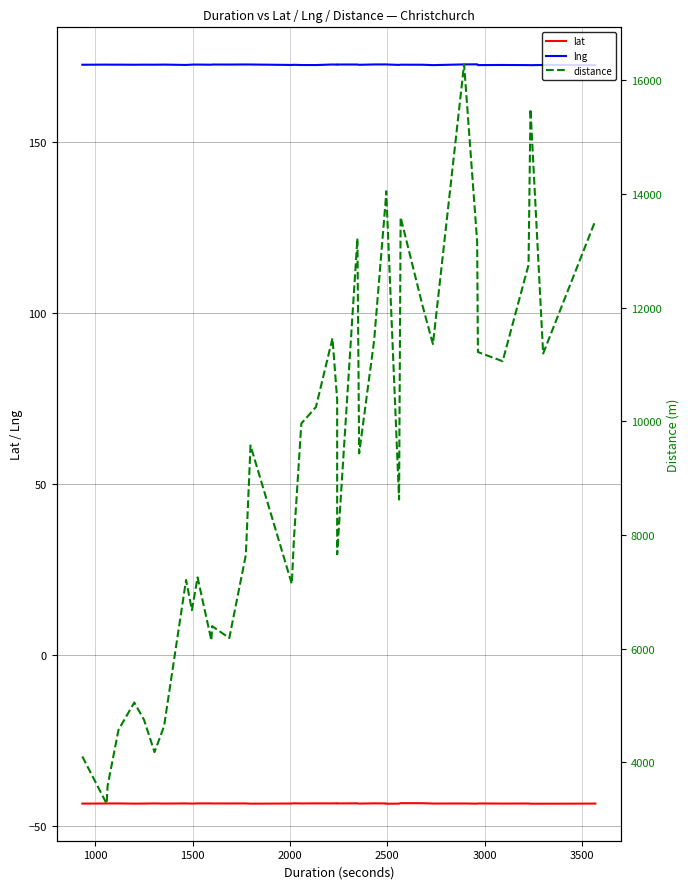

What is the sum of all lng values?

6905.6